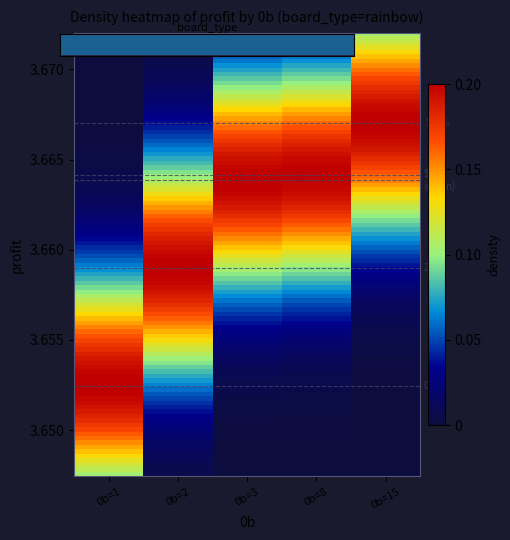

List the labels in order of value, largest first.

0b=1, 0b=2, 0b=3, 0b=8, 0b=15